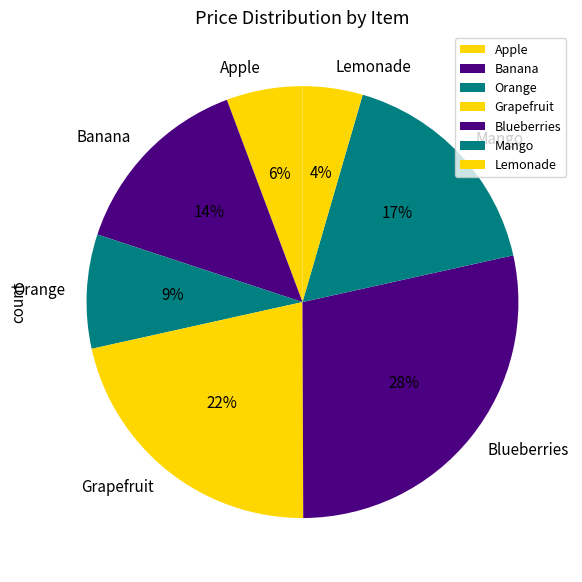

What is the largest slice in the pie chart?

Blueberries